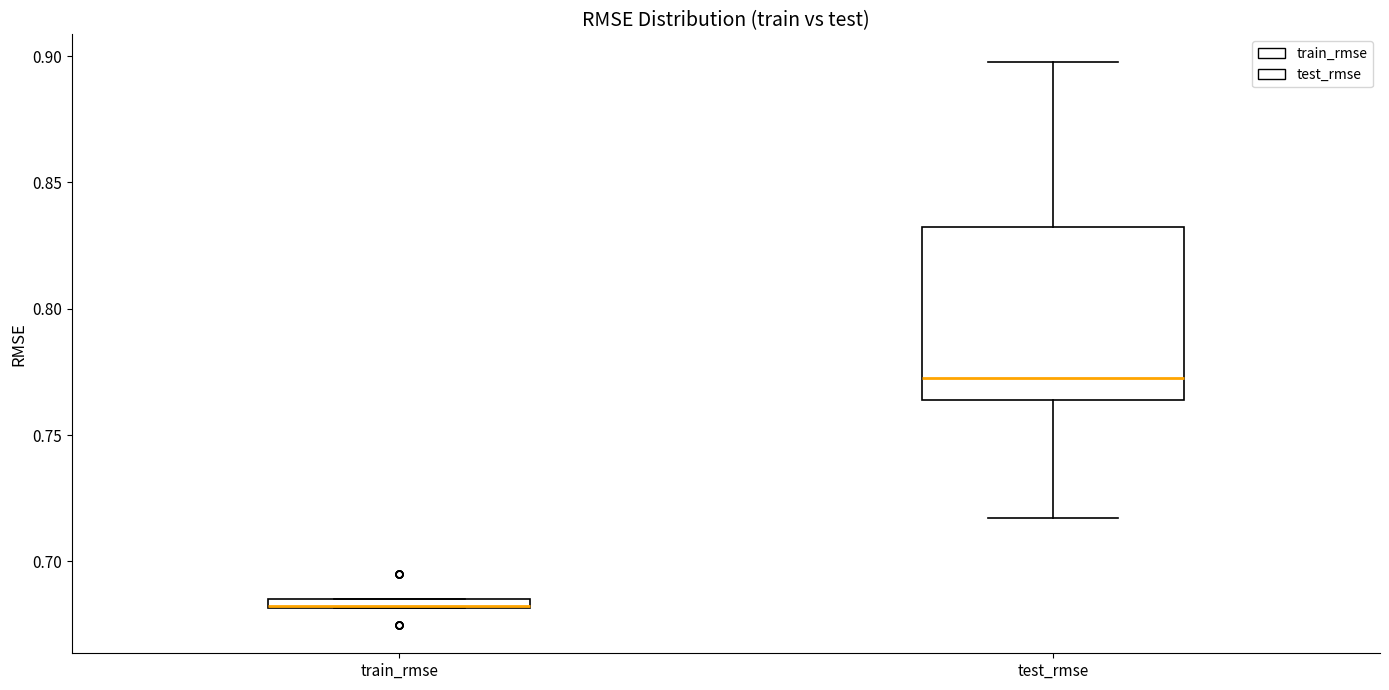

Where is the lower edge of the box for test_rmse on the y-axis? The values are not printed on the chart, so give them approximately, as read against the axis.

0.765